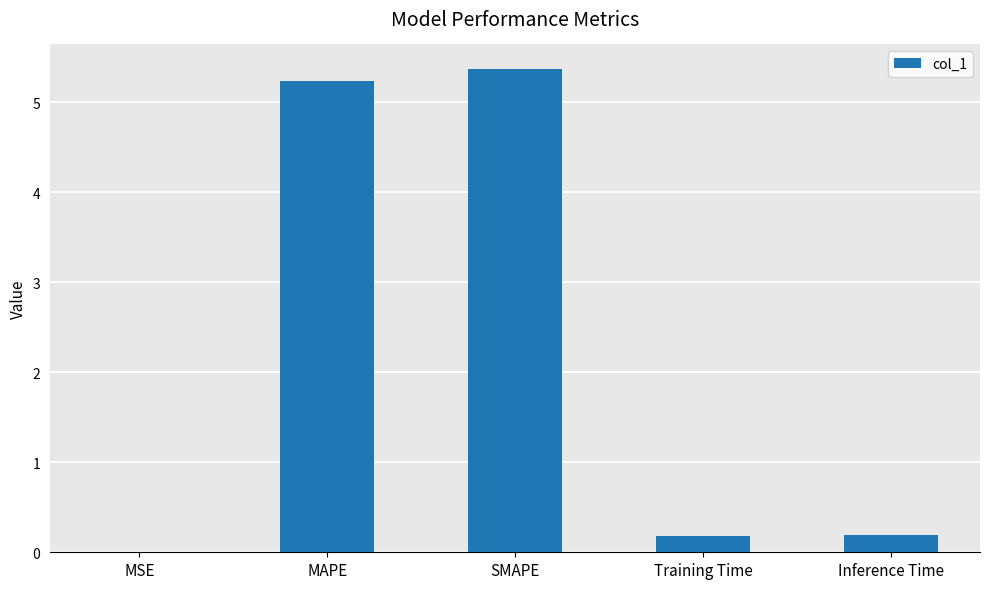

What is the sum of all values?

11.0